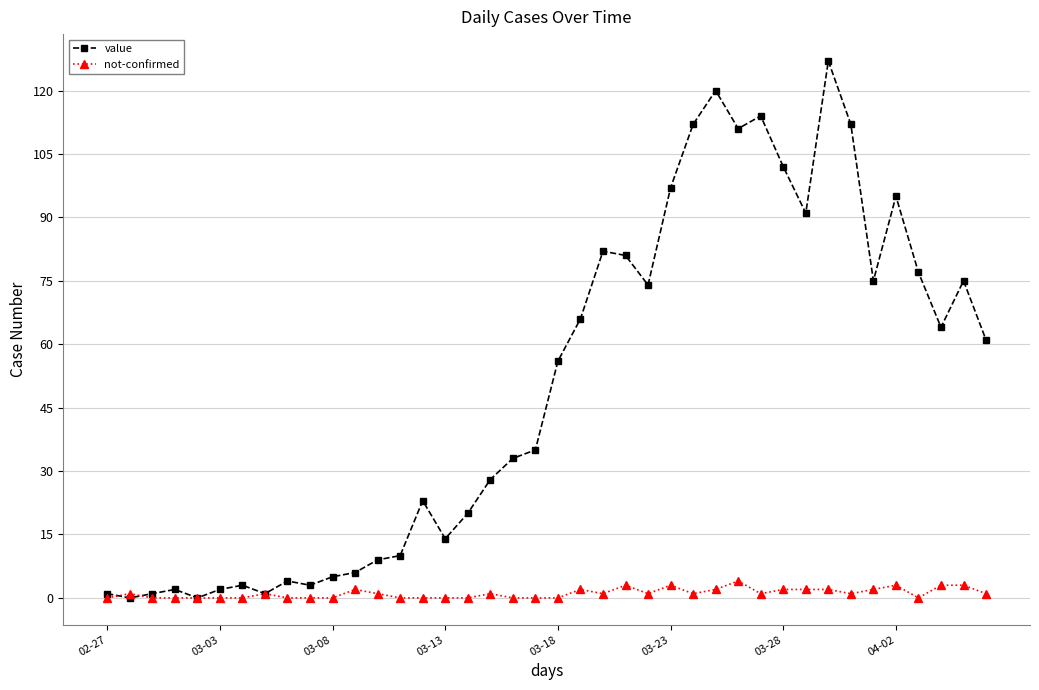

At how many categories does at least one series exceed 119?

2